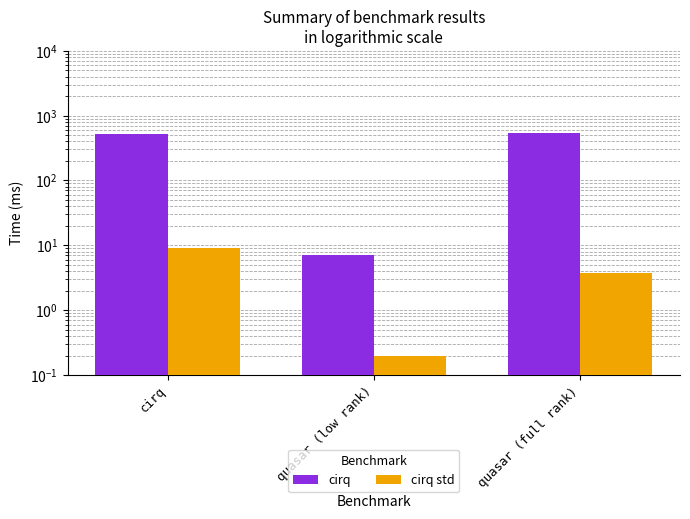

What is the total value across all series at quasar (full rank)?

547.8